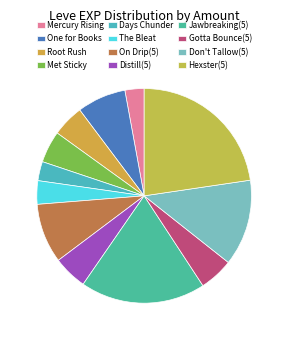

Do Gotta Bounce(5) and Jawbreaking(5) together represent more than half of the pie?

No